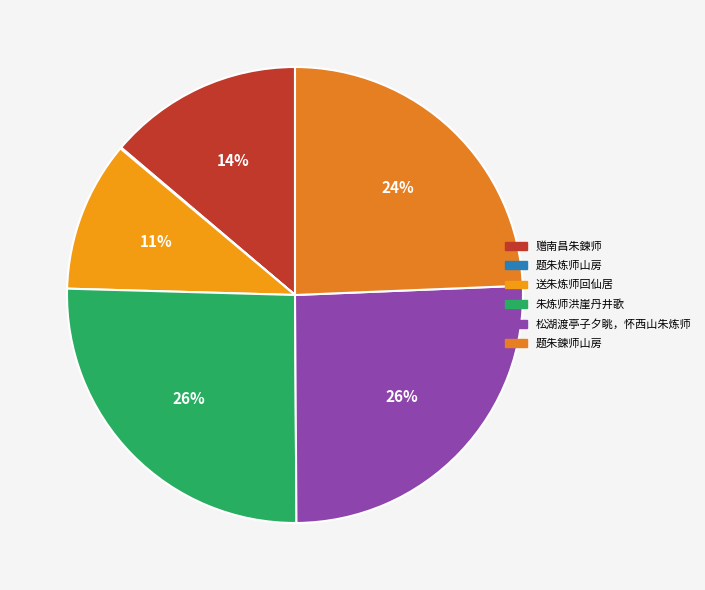

How many slices are in this pie chart?

6